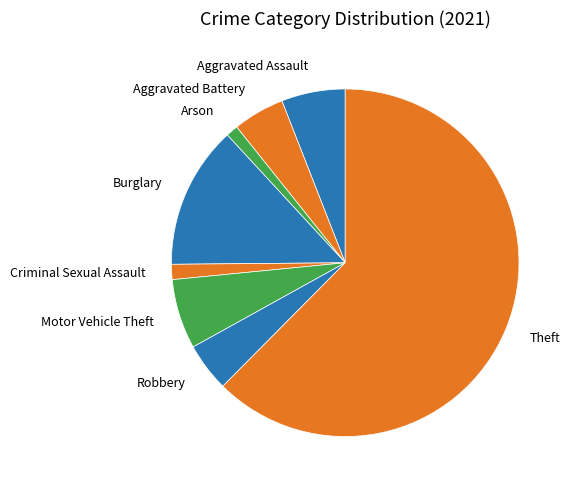

Which has a higher value, Robbery or Theft?

Theft